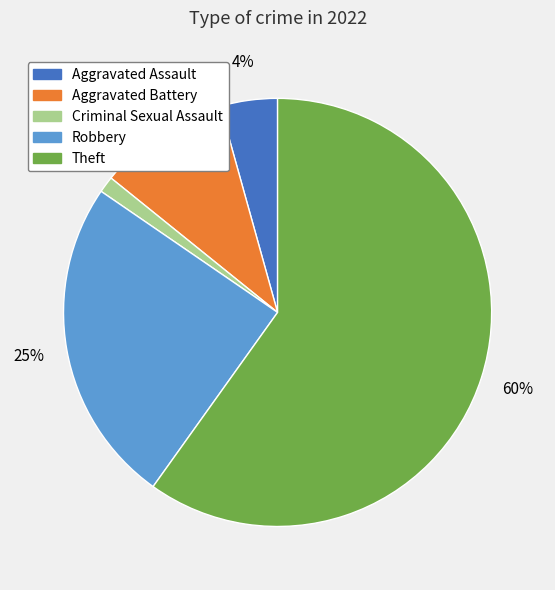

Approximately how many times larger is the value at Aggravated Assault compared to Theft?

0.1